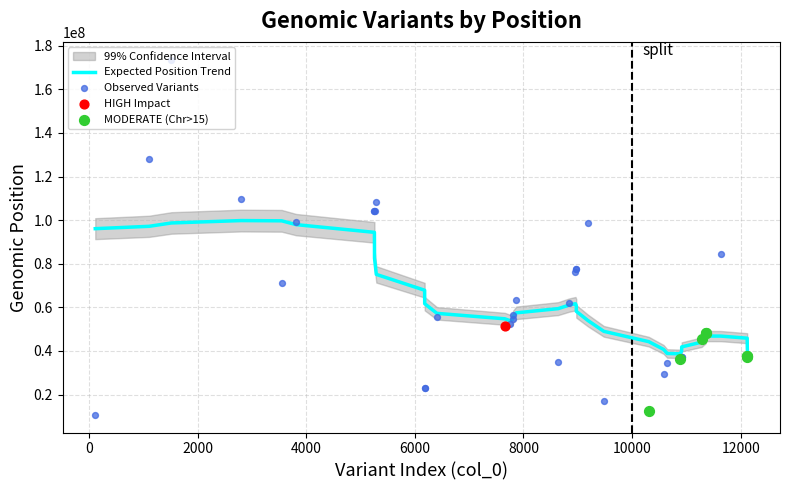

What is the minimum value for Expected Position Trend?

38682072.3